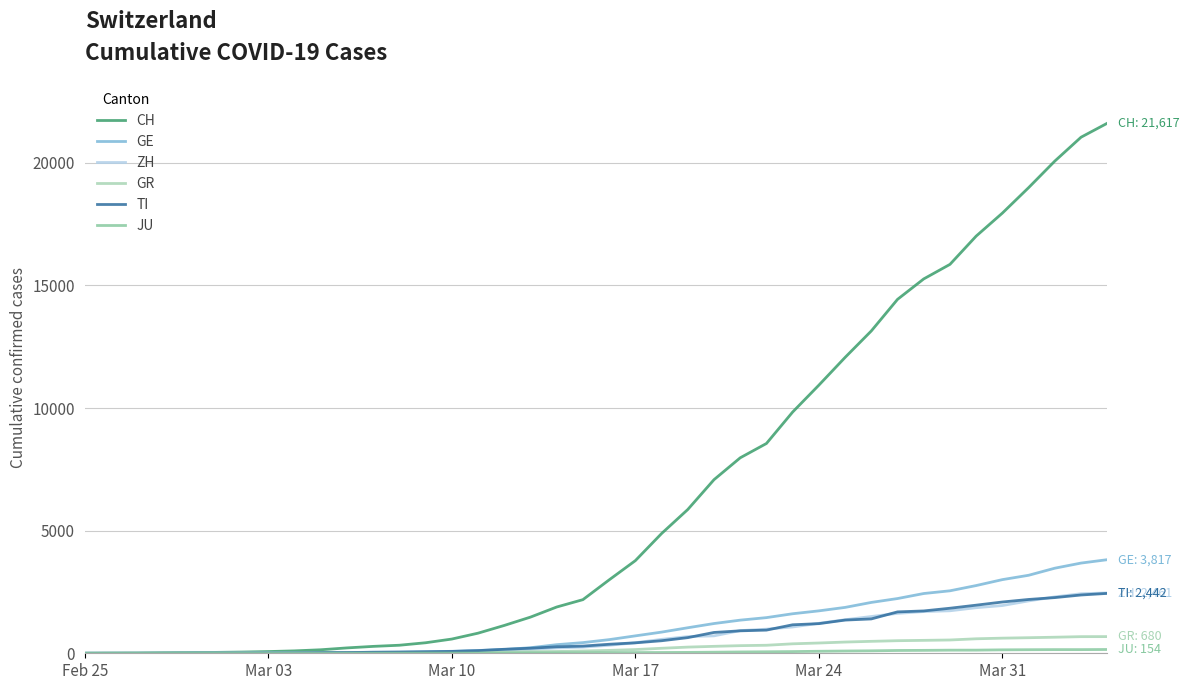

What is the maximum value shown in the chart?

21617